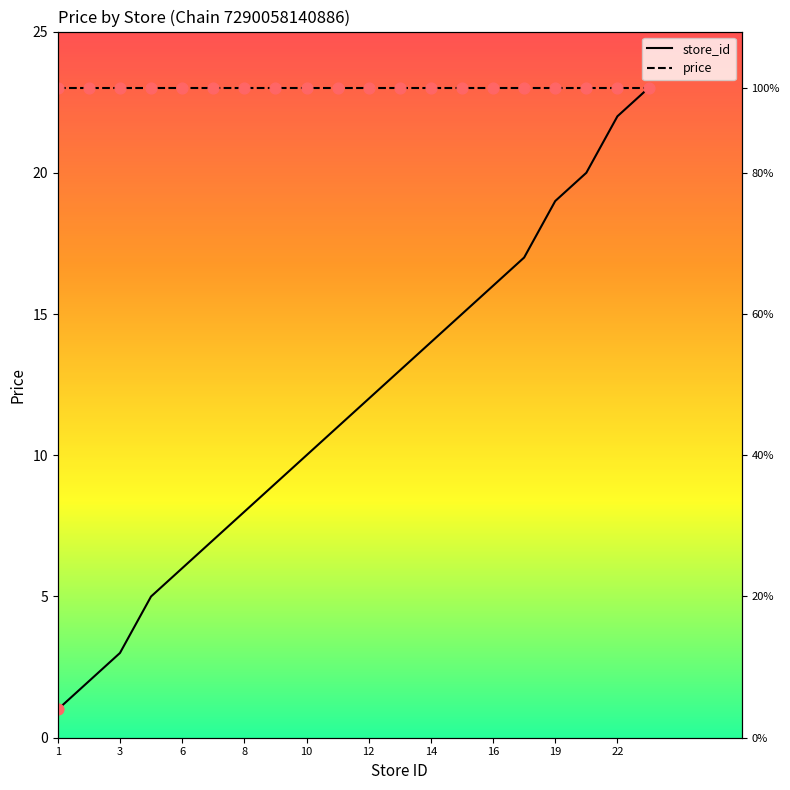

Which series has the largest total across all categories?

price